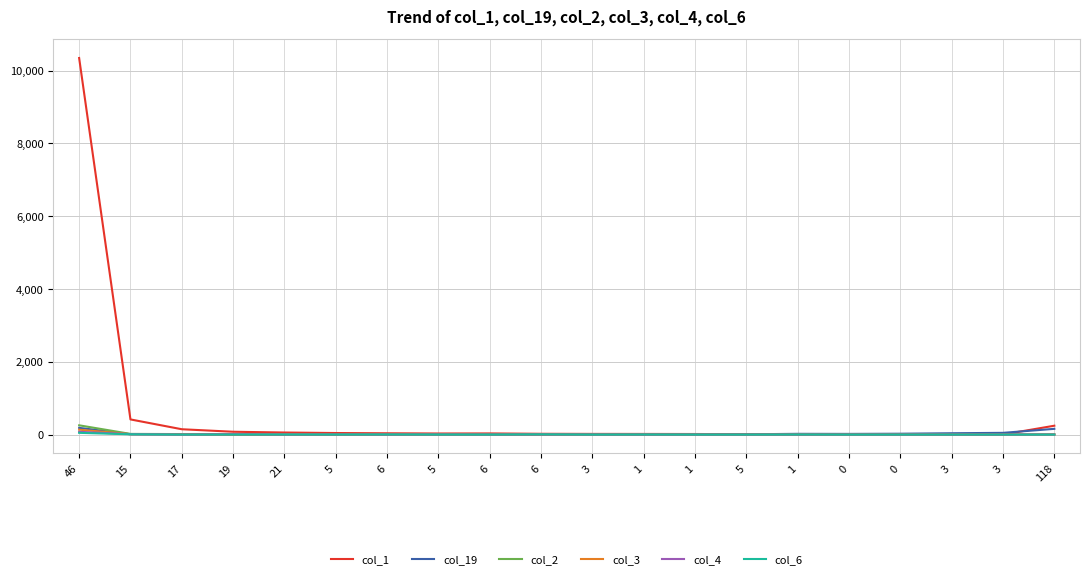

True or false: col_4 and col_1 intersect in this chart.

False